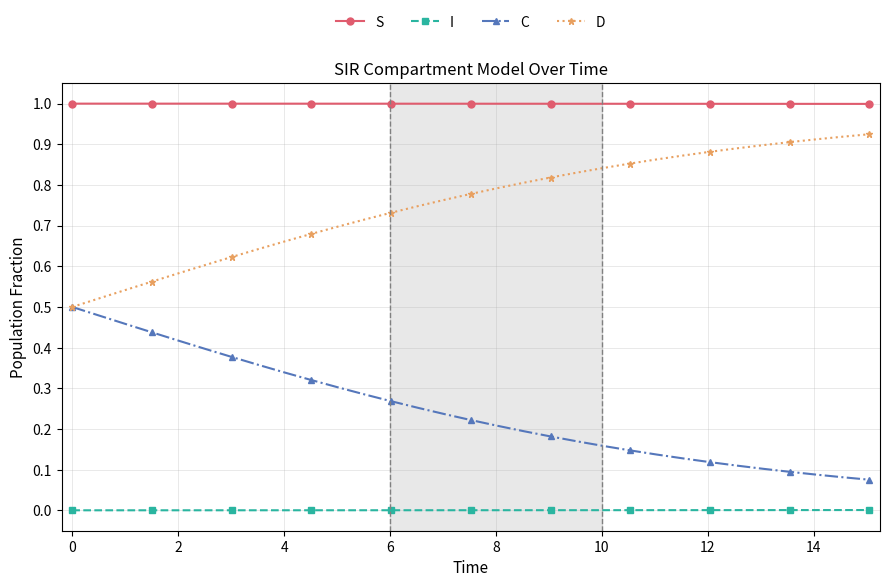

True or false: I and D intersect in this chart.

False